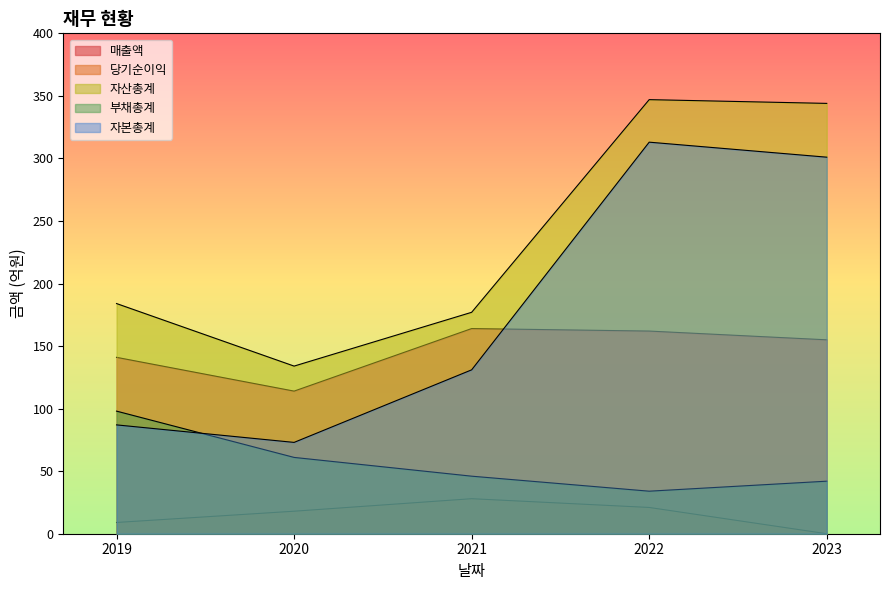

Which series has the widest spread of values?

자본총계